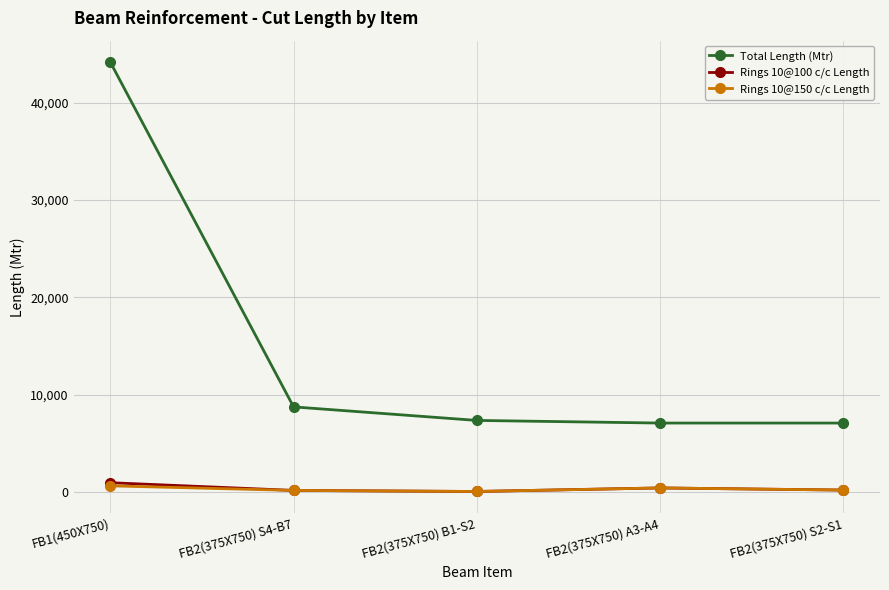

In Rings 10@100 c/c Length, how many points are higher than both neighbors (excluding endpoints)?

1